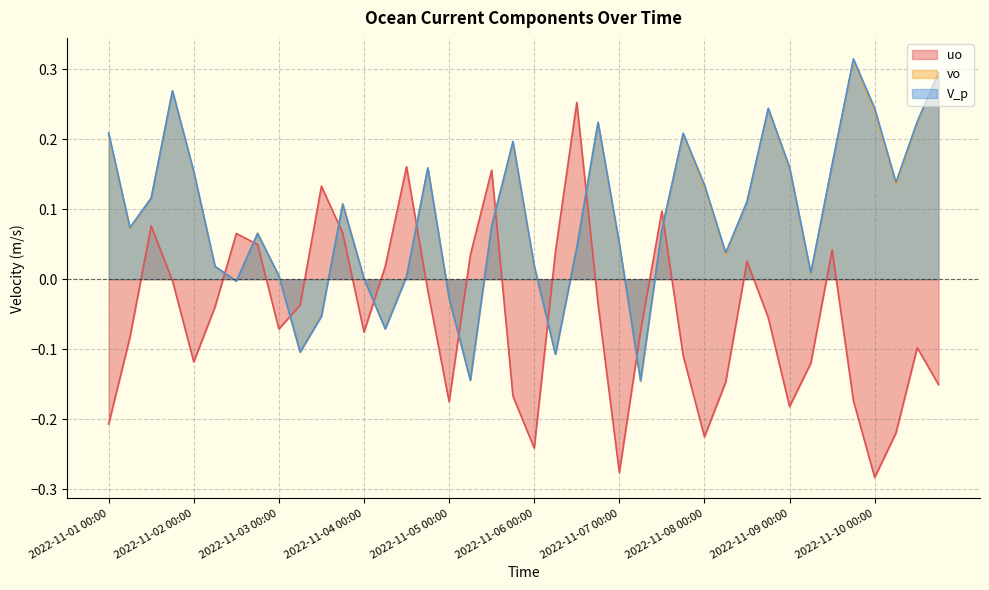

At which category does V_p reach its first local valley?

2022-11-01 06:00